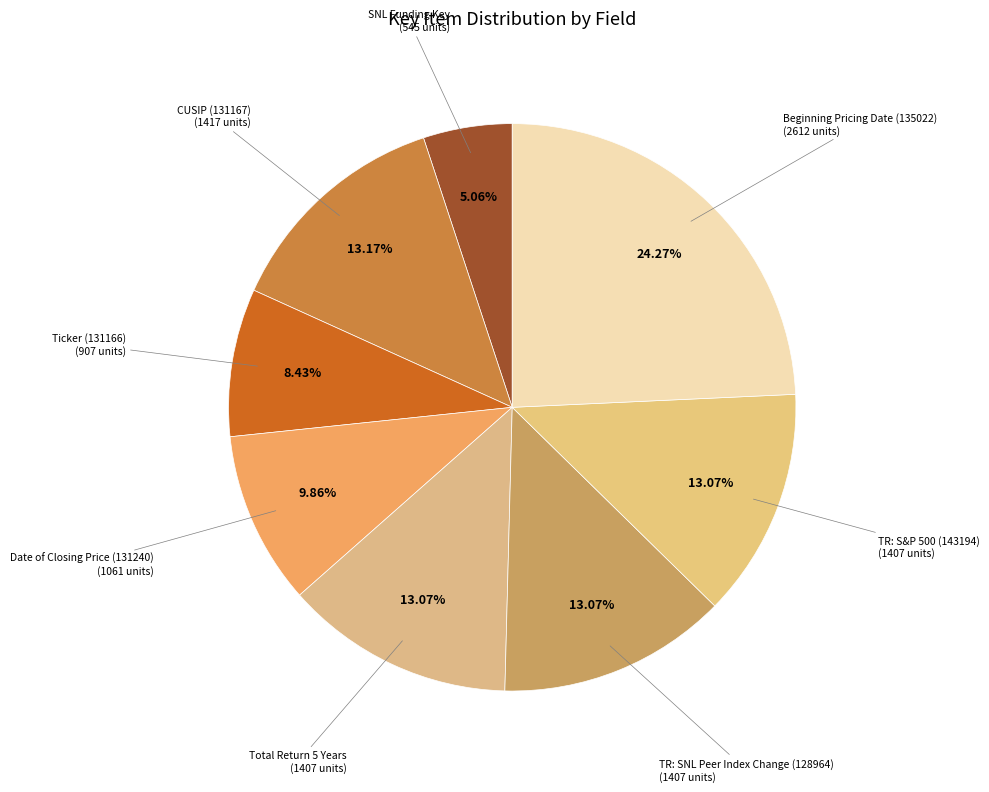

Which category has the biggest portion of the pie?

Beginning Pricing Date (135022)